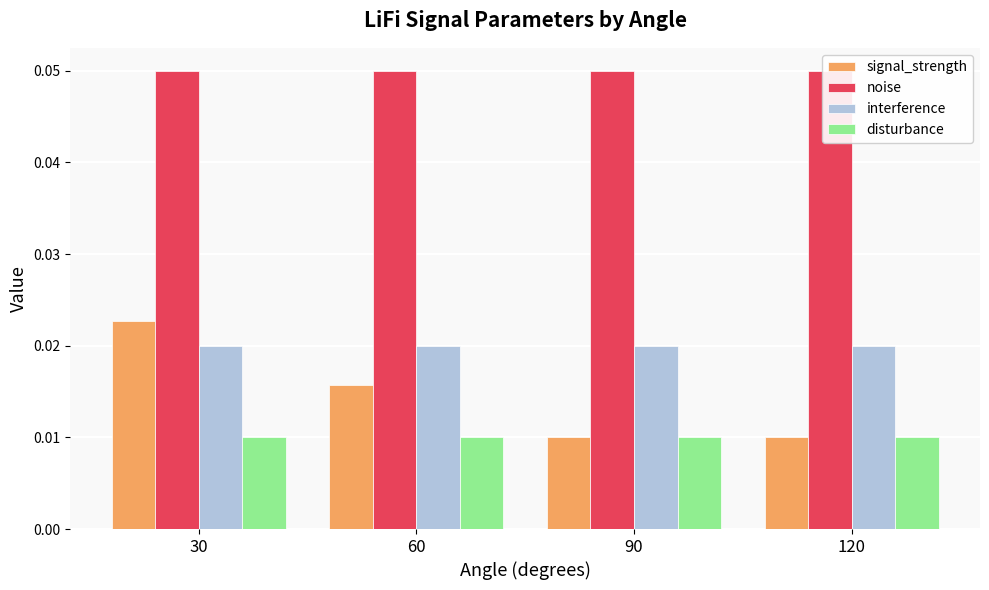

Which series has the widest spread of values?

signal_strength